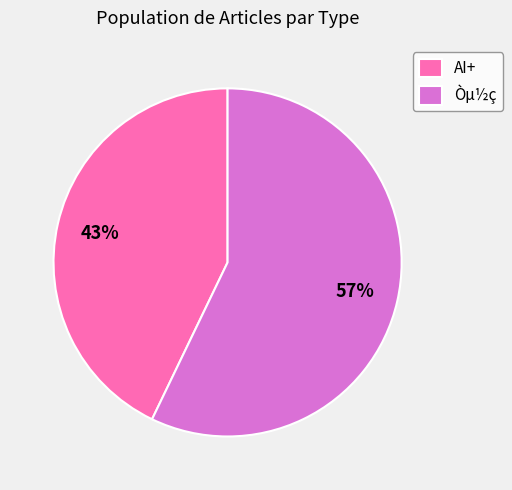

To the nearest percent, what is the average slice percentage?

50%